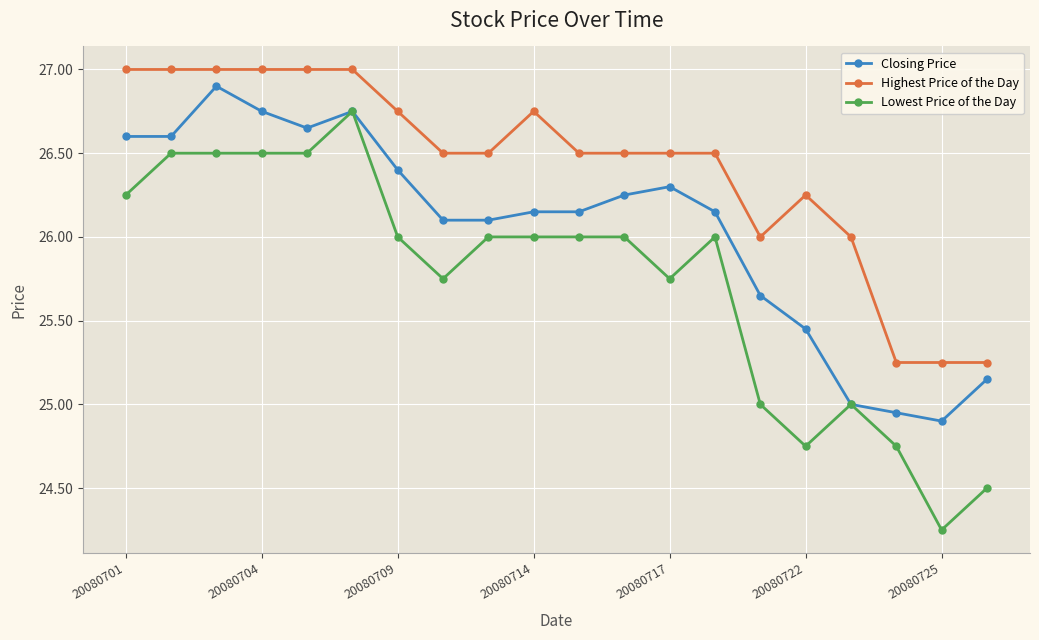

What is the highest value of the Closing Price series?

26.9